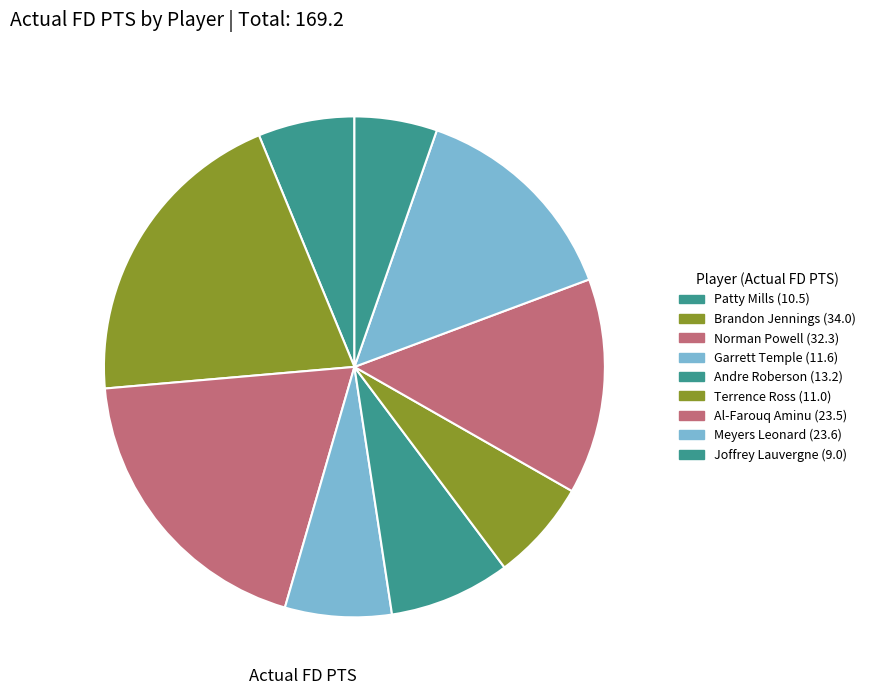

Is the sum of Joffrey Lauvergne and Garrett Temple greater than half?

No